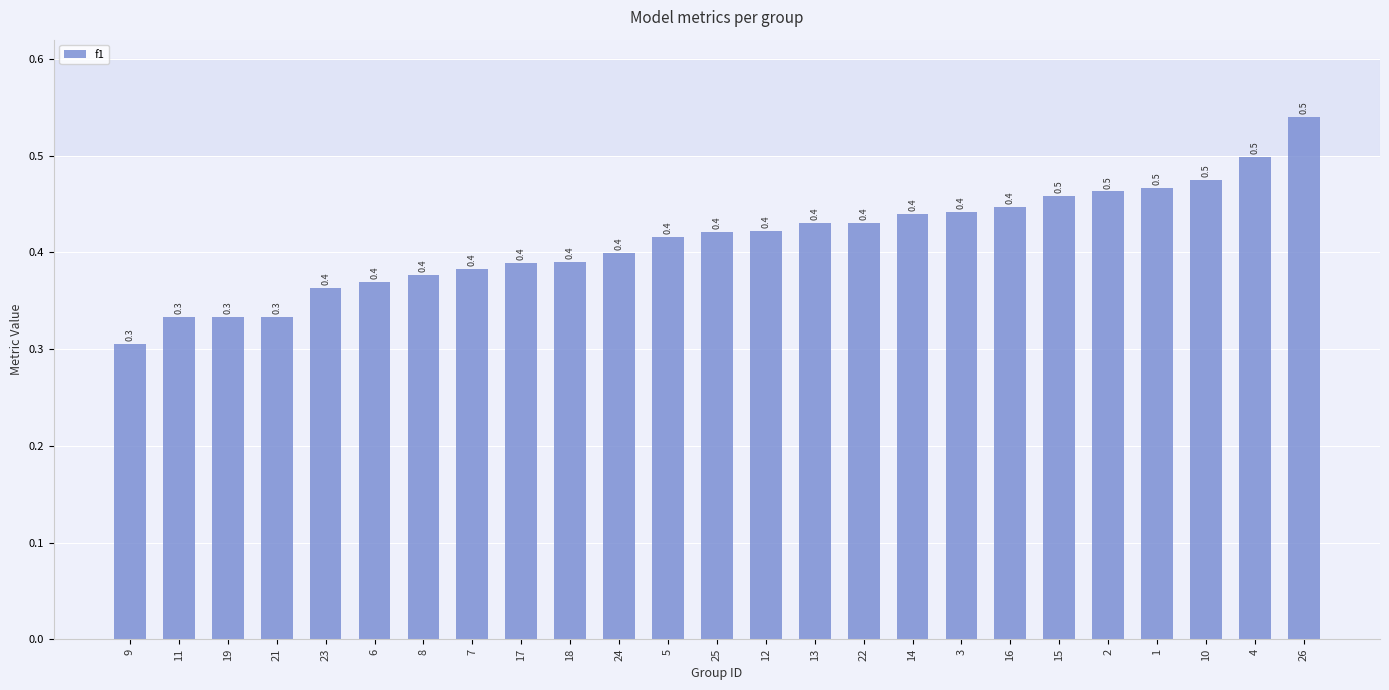

What value does the data have at 2?

0.5